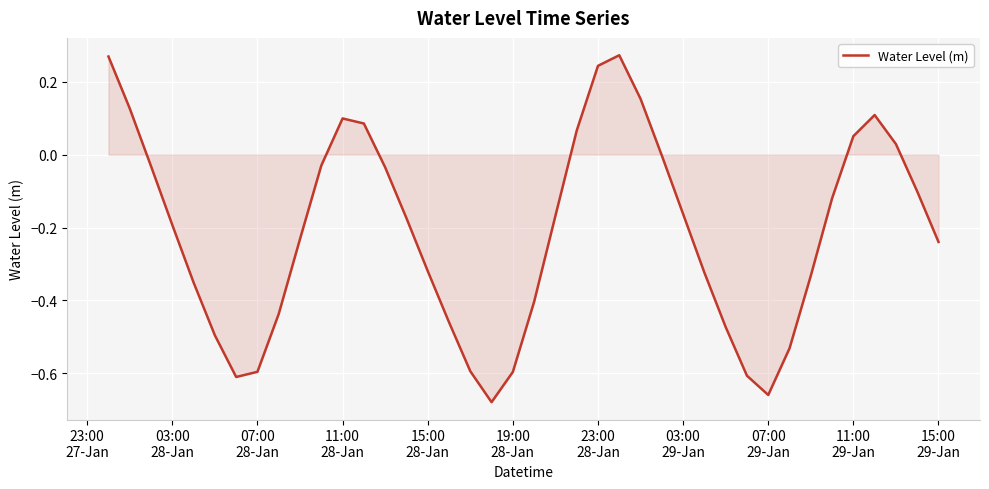

What is the difference between the maximum and minimum values?

1.0